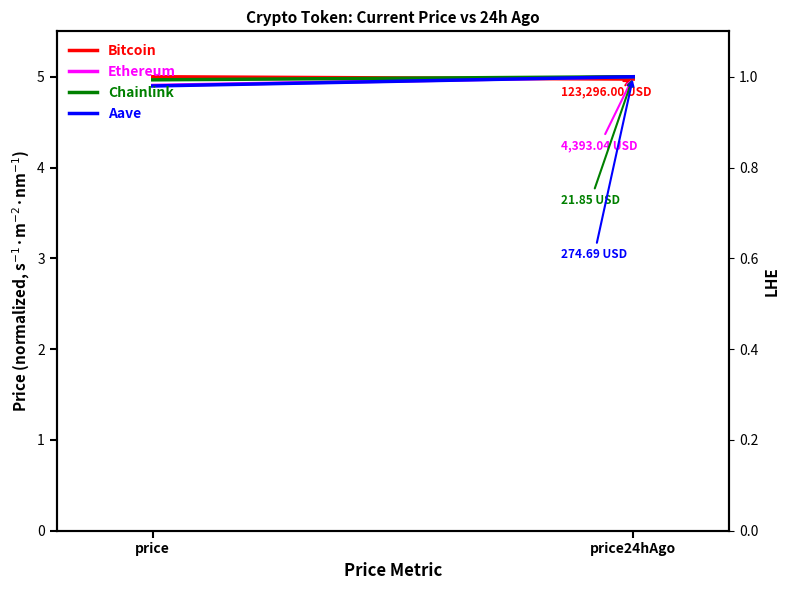

Reading right to left, extract all data points from this chart.

Bitcoin: 5.0	5.0
Ethereum: 5.0	4.9
Chainlink: 5.0	5.0
Aave: 5.0	4.9